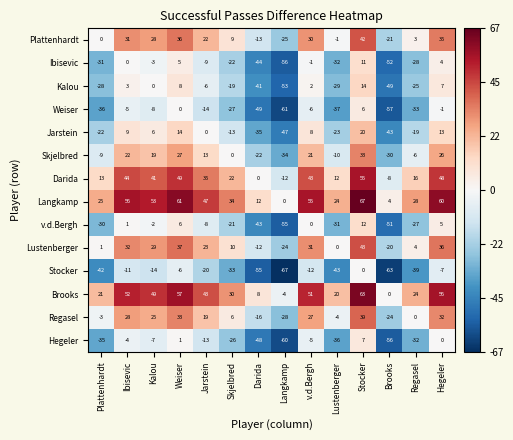

How many categories are shown in the chart?

14